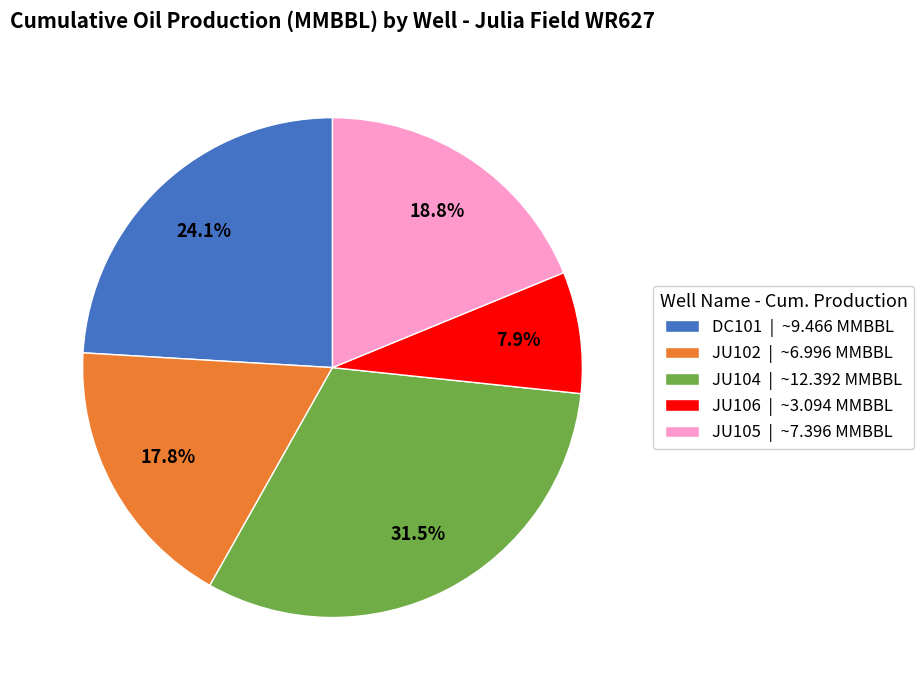

To the nearest percent, what is the difference between the largest and smallest slice percentages?

24%